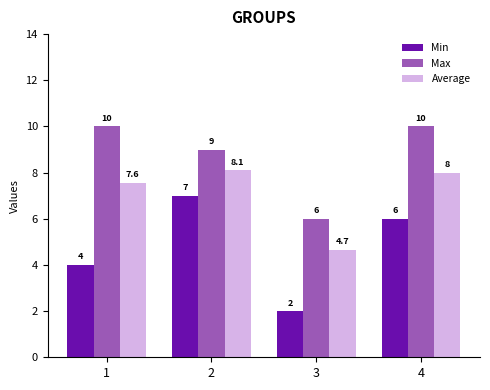

Is the value of Max at 2 greater than the value of Min at 1?

Yes